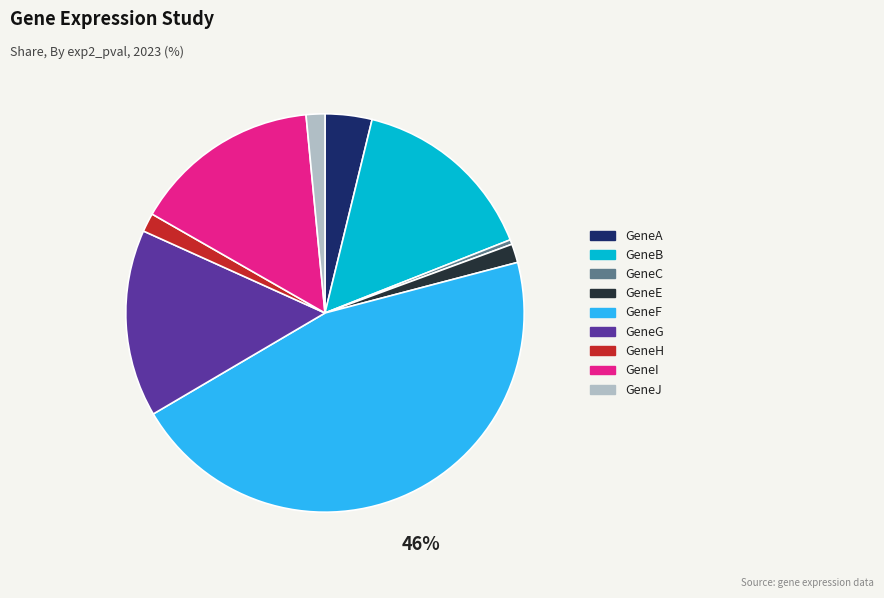

What is the largest slice in the pie chart?

GeneF